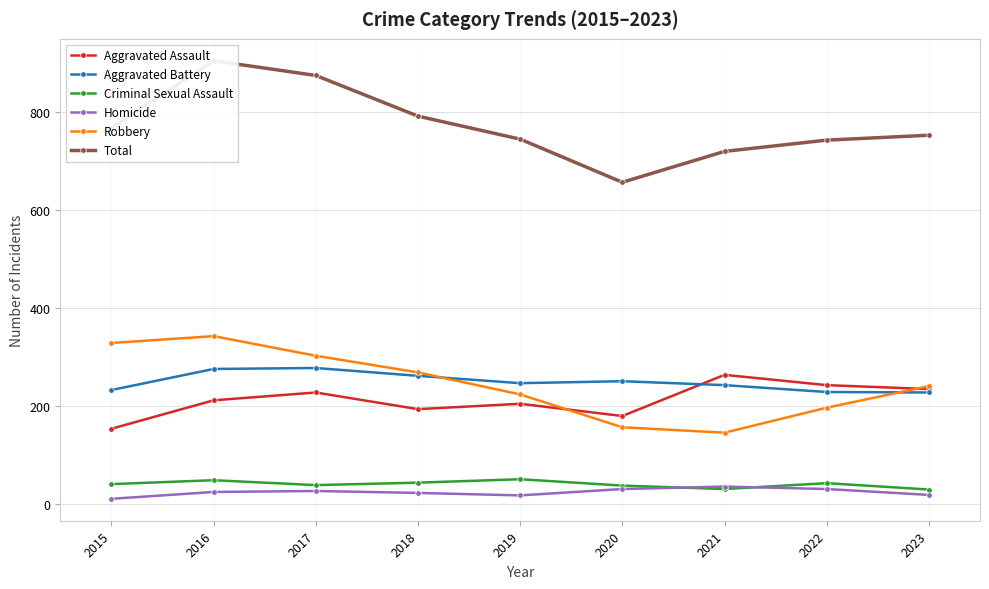

Where is Total nearest to the value 781?

2018